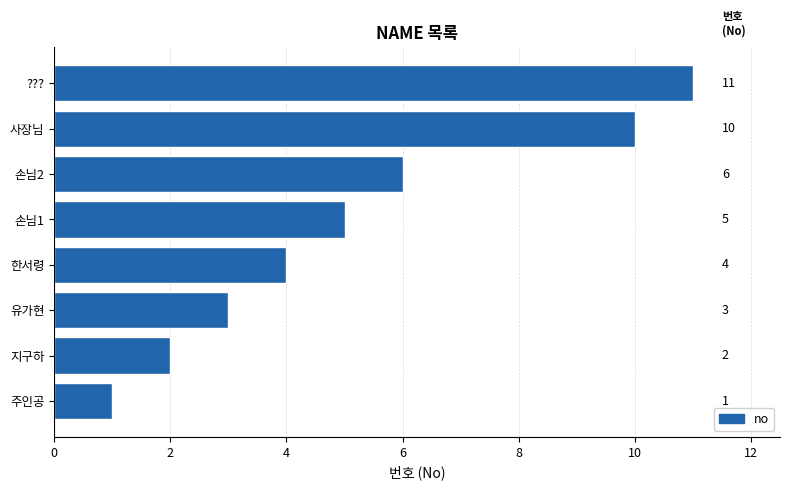

What is the ratio of the value at 사장님 to the value at ????

0.9